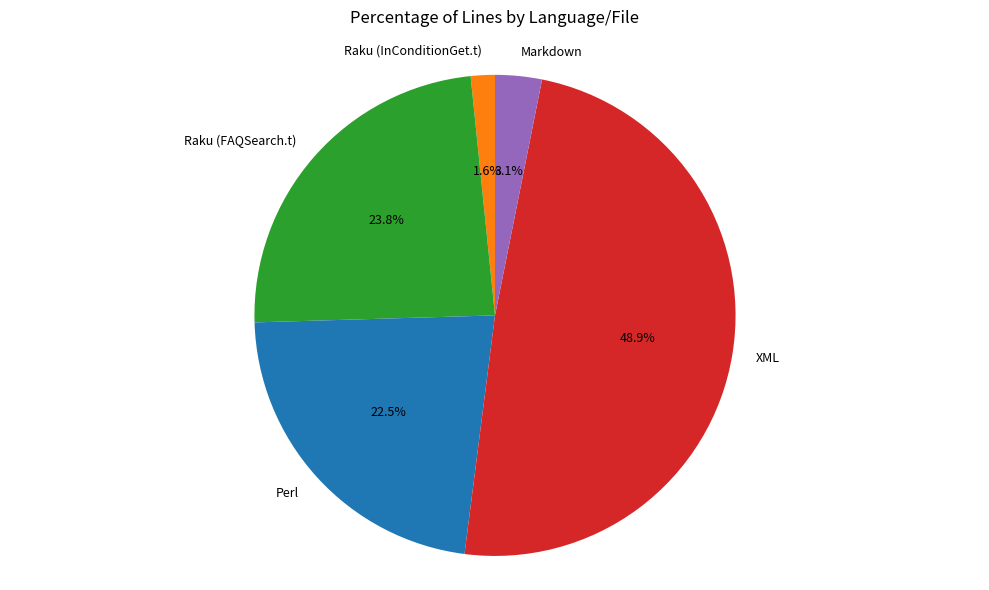

Which slice is the largest?

XML